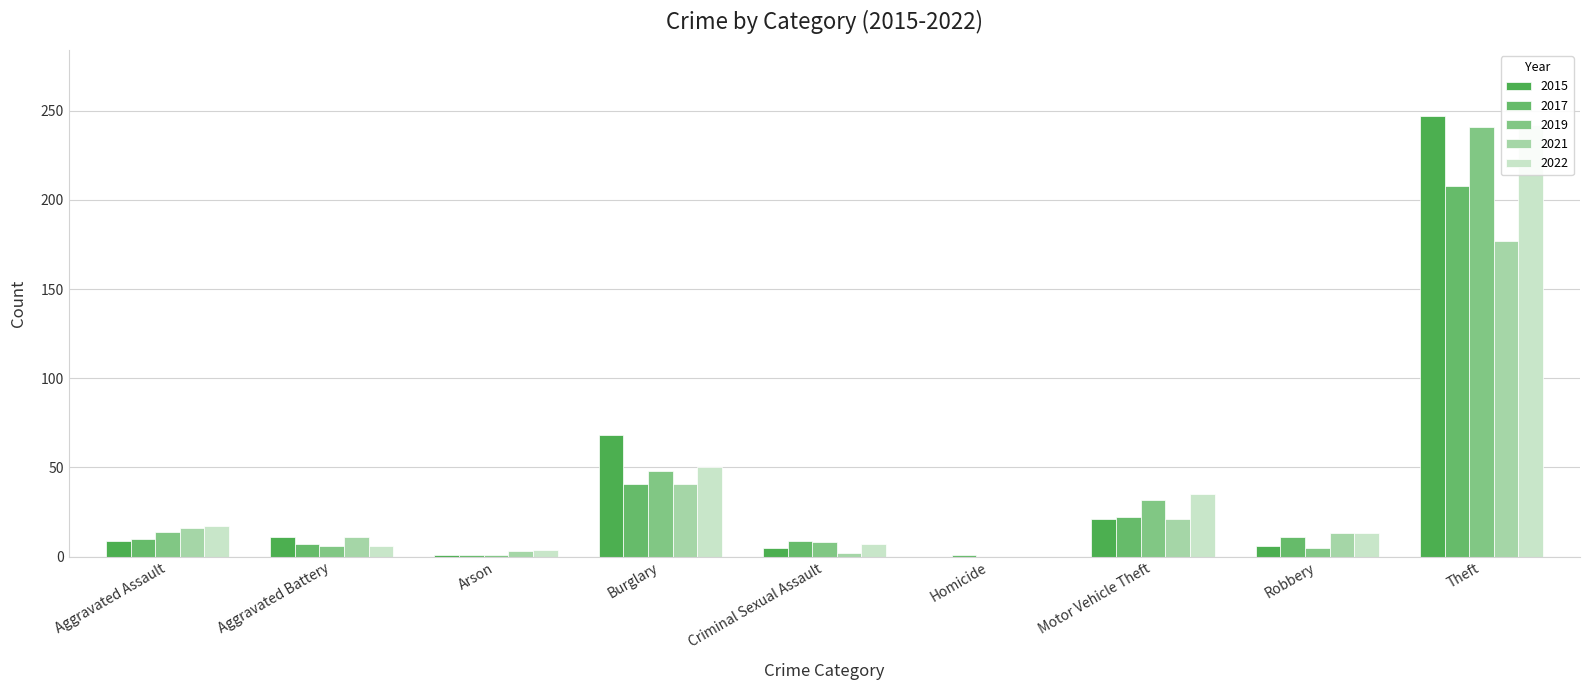

What is the sum of all 2017 values?

310